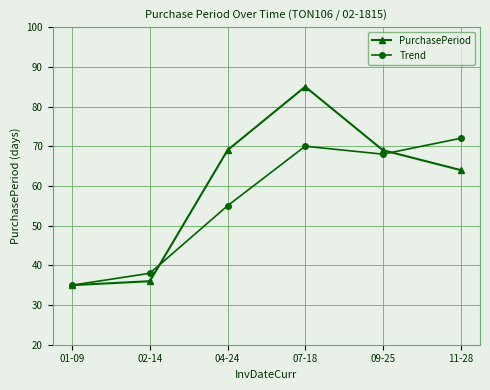

Where does the Trend series first go above 68?

07-18